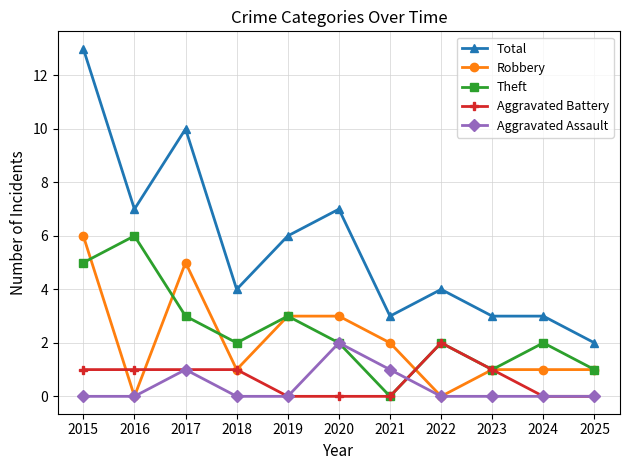

What is the value of the Total point at the 11th from the left?

2